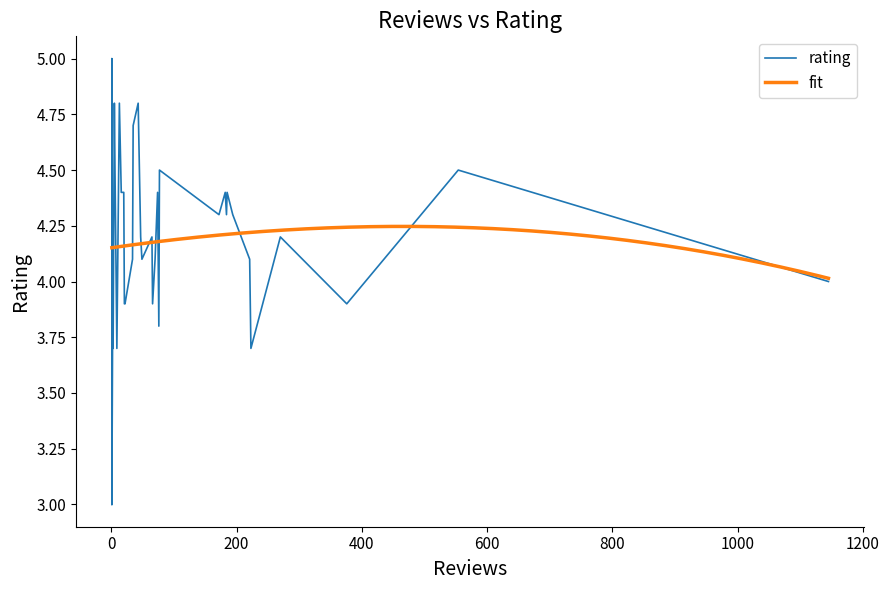

What is the sum of all values?

150.3